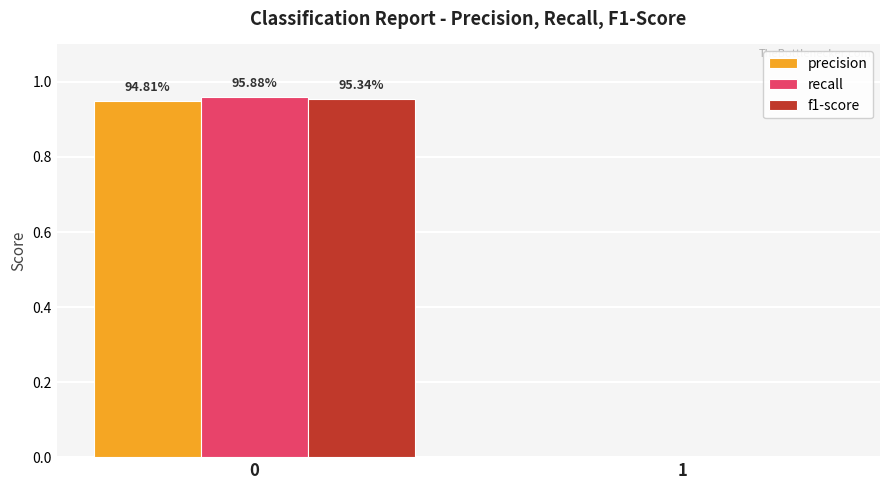

True or false: precision has a value of -0.5 at 1.

False